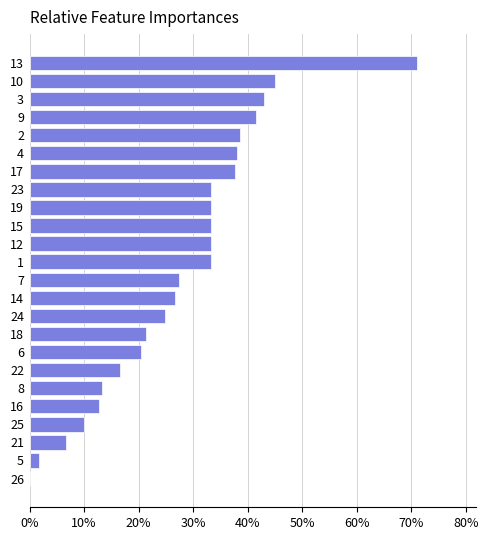

Are the bars horizontal?

Yes